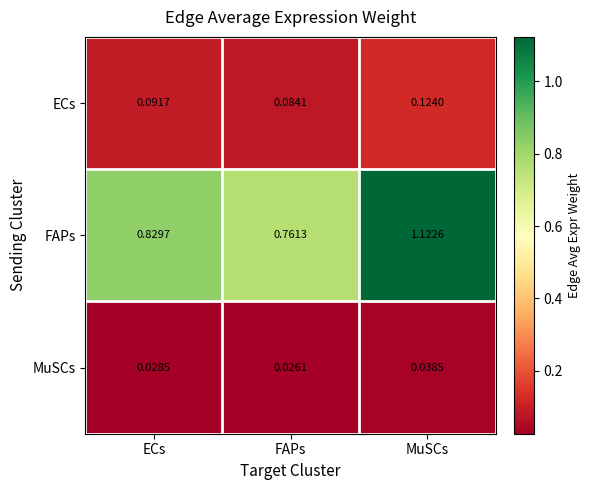

Rank the series by their maximum value, from lowest to highest.

MuSCs, ECs, FAPs